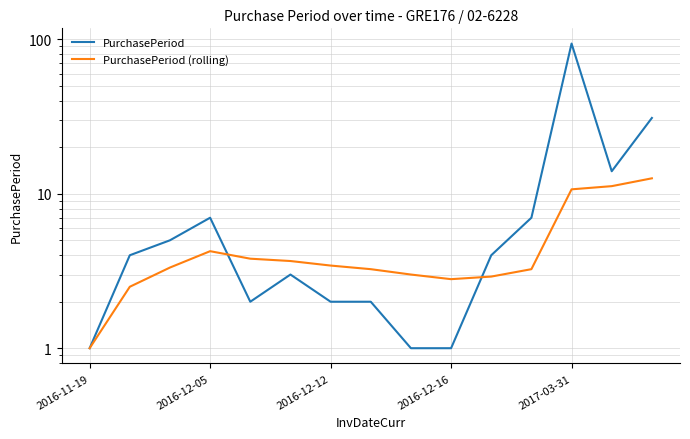

Reading left to right, what are all the values shown in this chart?

PurchasePeriod: 1.0	4.0	5.0	7.0	2.0	3.0	2.0	2.0	1.0	1.0	4.0	7.0	94.0	14.0	31.0
PurchasePeriod (rolling): 1.0	2.5	3.3	4.2	3.8	3.7	3.4	3.2	3.0	2.8	2.9	3.2	10.7	11.2	12.6